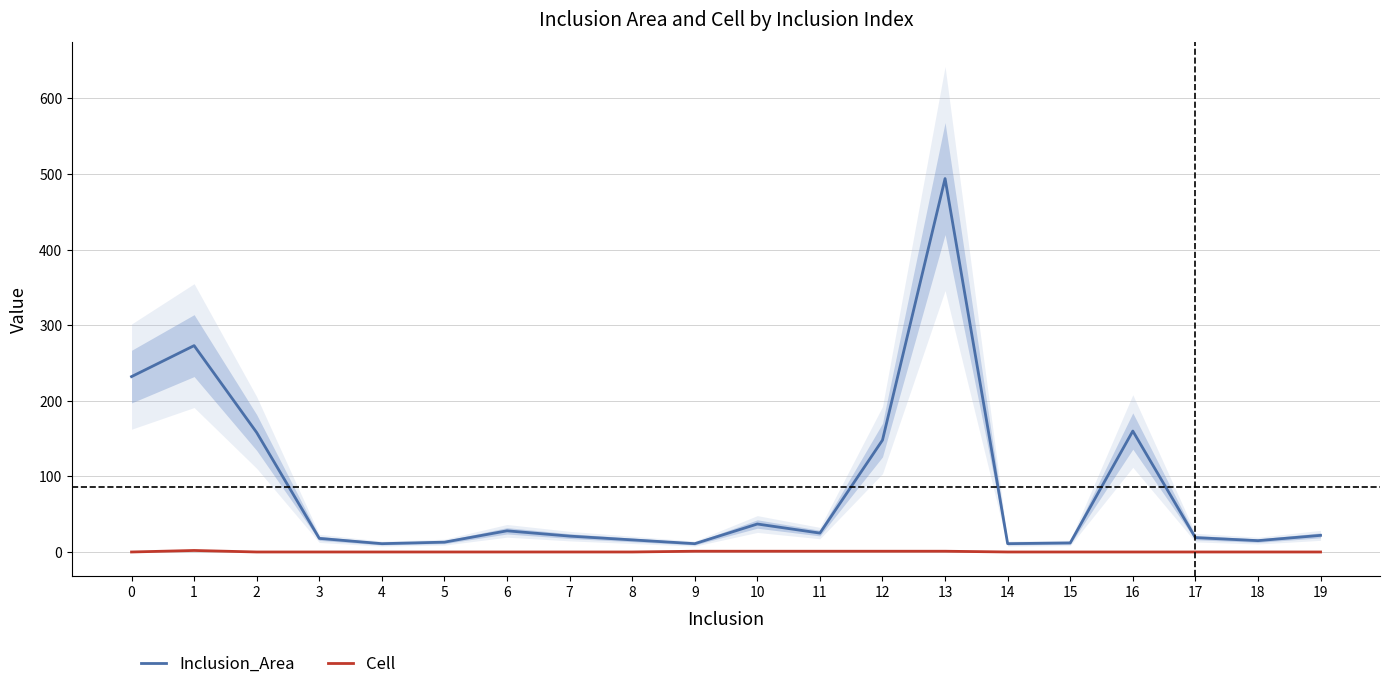

What is the difference between the maximum and minimum values in the Inclusion_Area series?

483